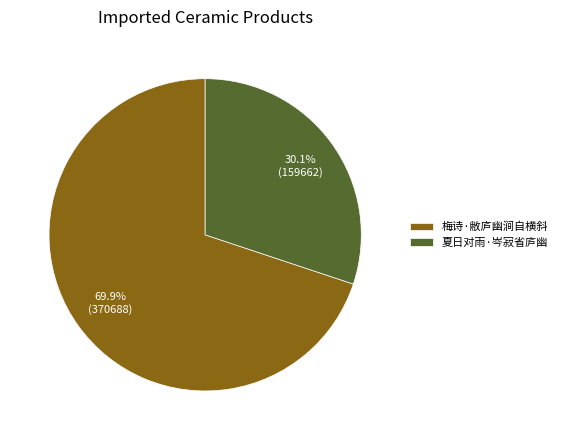

How many slices are in this pie chart?

2